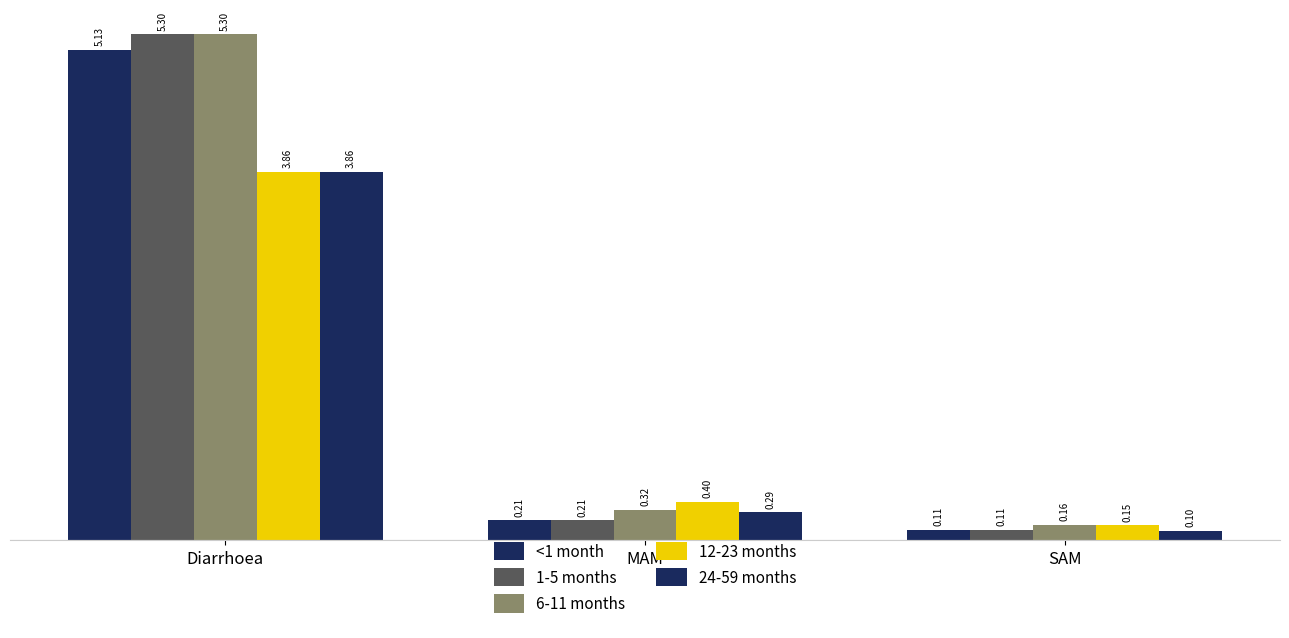

What is the label of the 1st bar from the left?

Diarrhoea